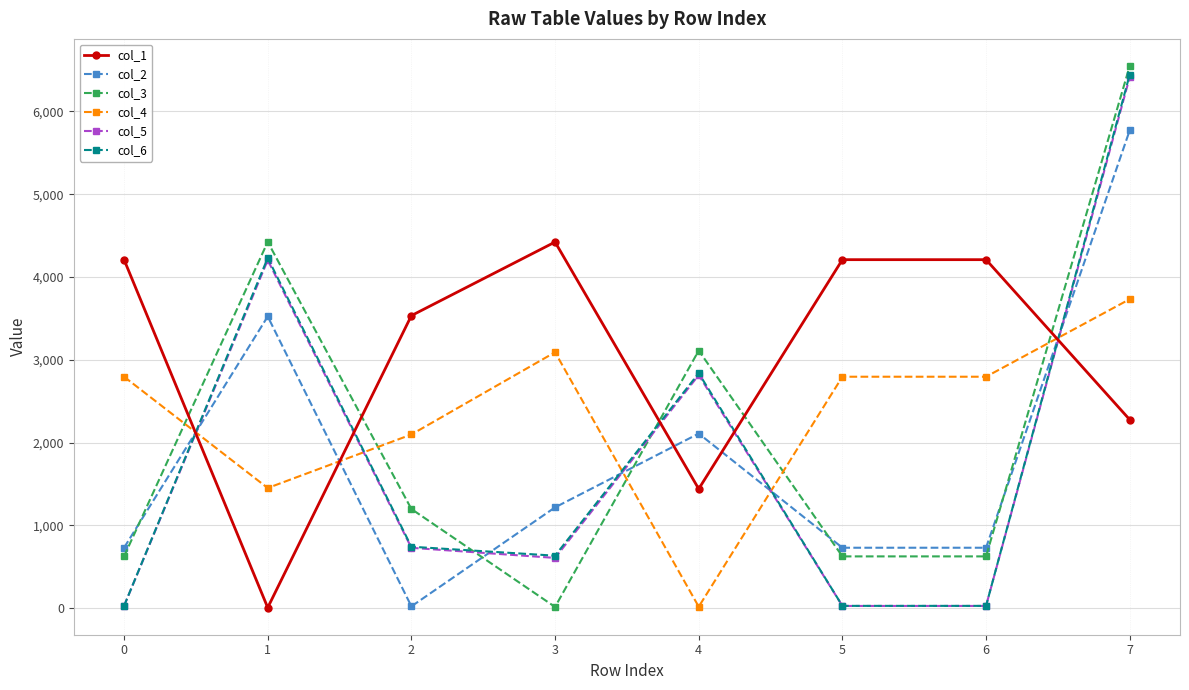

True or false: col_1 and col_2 intersect in this chart.

True